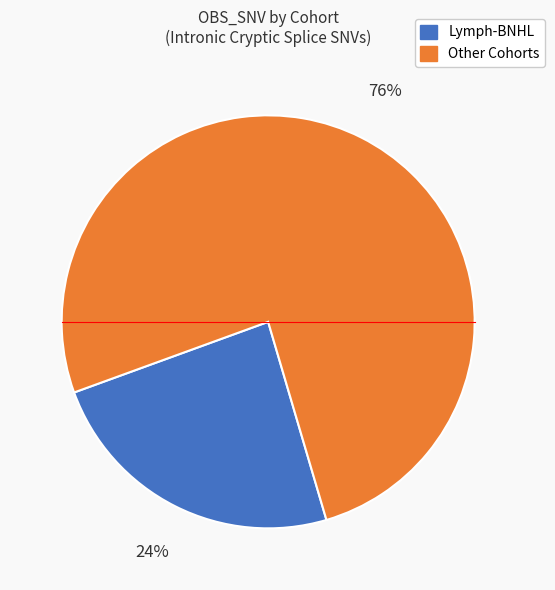

Is there a majority slice in this chart?

Yes